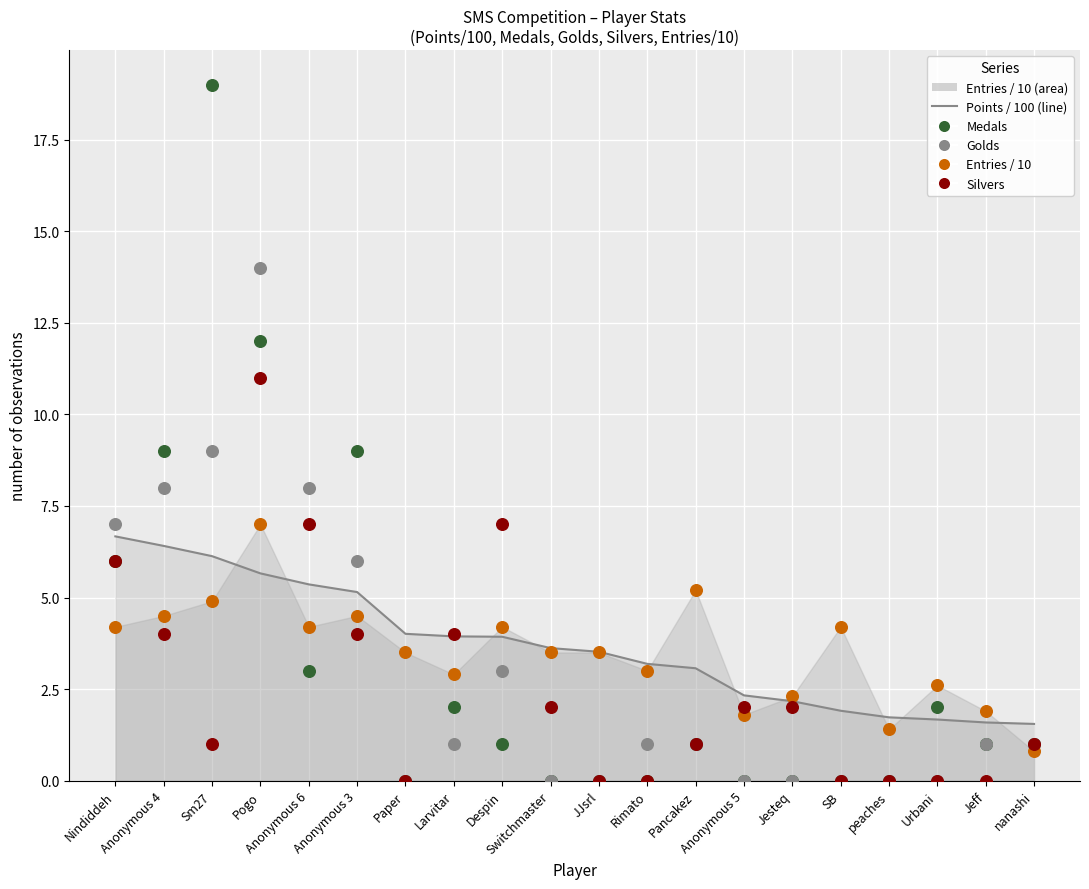

Which series contains the lowest Y value?

Medals